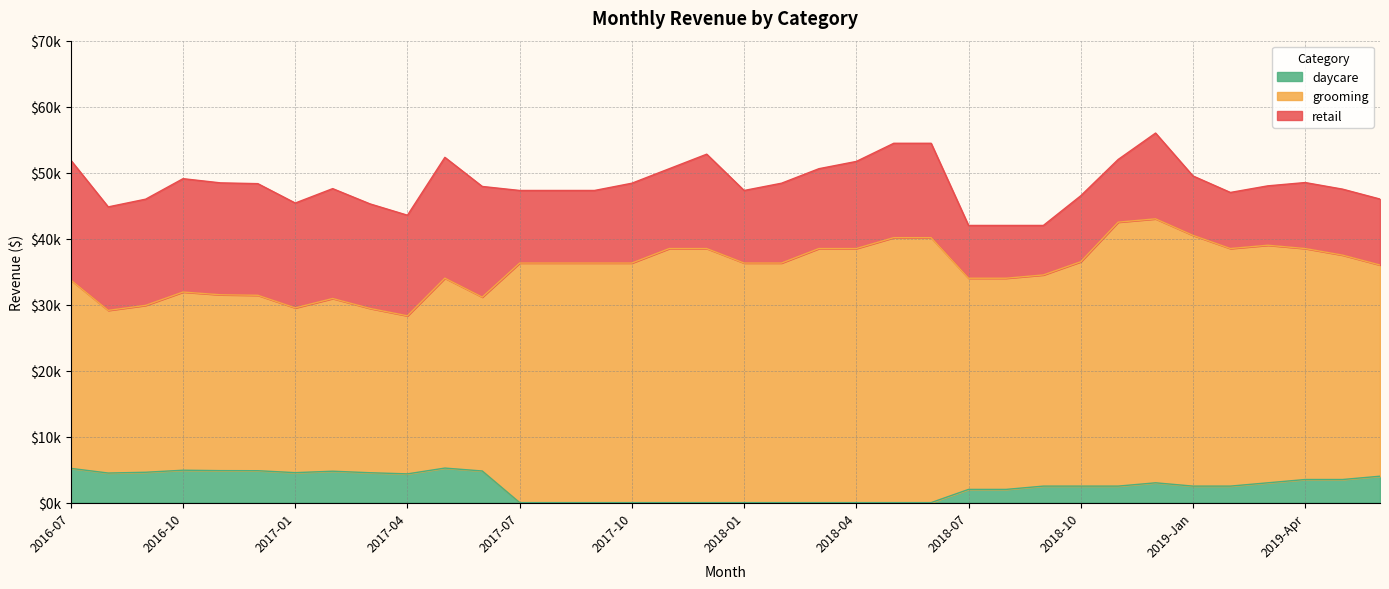

At which category does grooming reach its first local valley?

2016-08